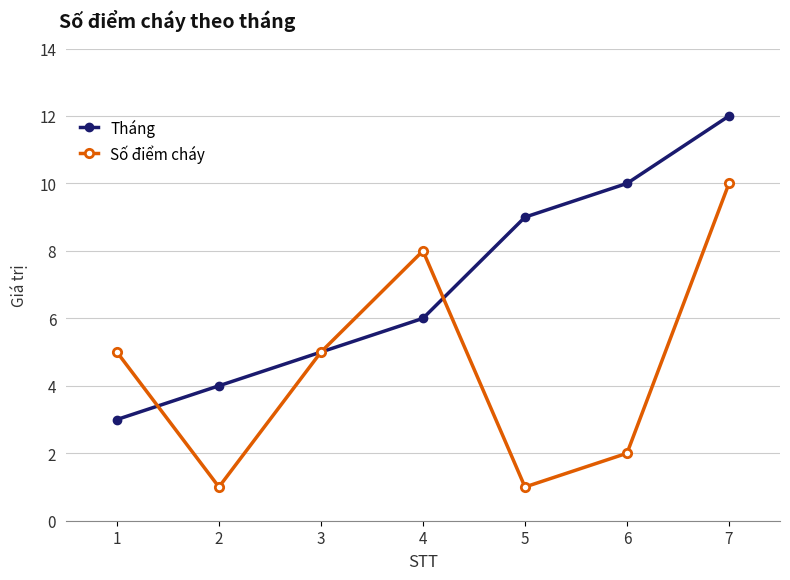

At 2, list the series in order from largest to smallest.

Tháng, Số điểm cháy